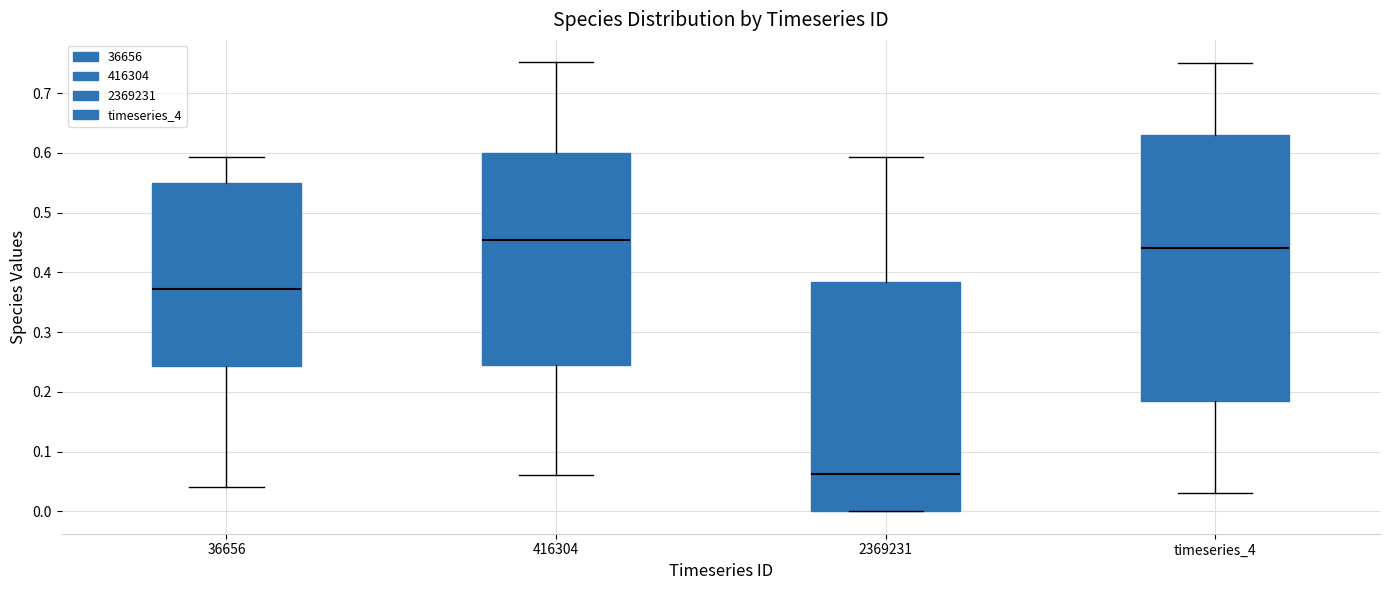

Reading left to right, read every box against the y-axis: the position of its median line, the range the box covers, and the ends of its whiskers. The values are not printed on the chart, so give them approximately, as read against the axis.

36656: median 0.37, box 0.24 to 0.55, whiskers 0.04 to 0.59
416304: median 0.45, box 0.25 to 0.60, whiskers 0.06 to 0.75
2369231: median 0.06, box 0.00 to 0.38, whiskers 0.00 to 0.59
timeseries_4: median 0.44, box 0.19 to 0.63, whiskers 0.03 to 0.75